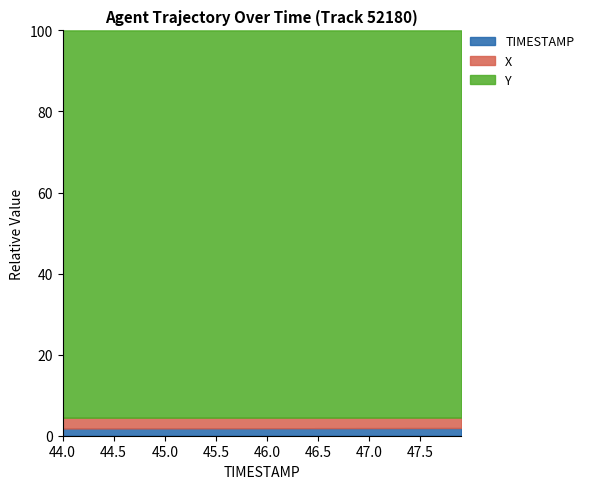

The TIMESTAMP series shows 1.9 at 47.5. True or false?

True